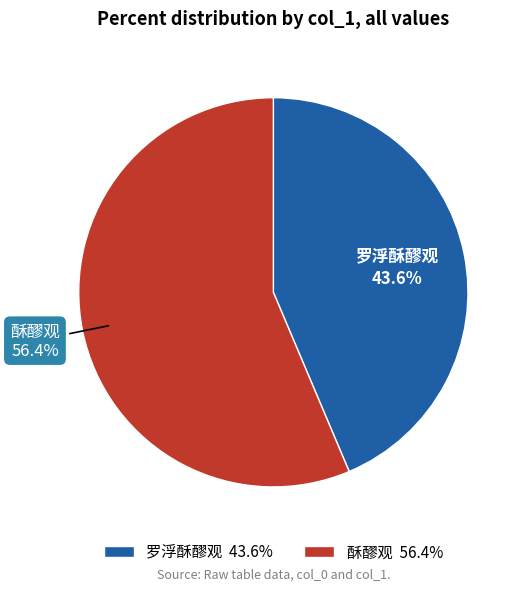

True or false: 罗浮酥醪观 accounts for 44% of the total.

True